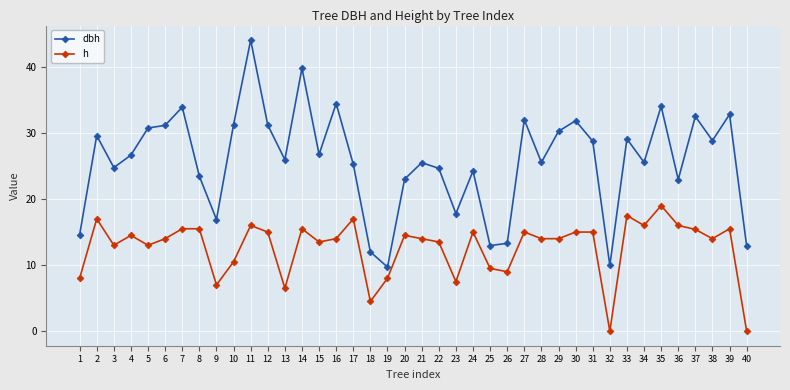

How many categories are shown in the chart?

40